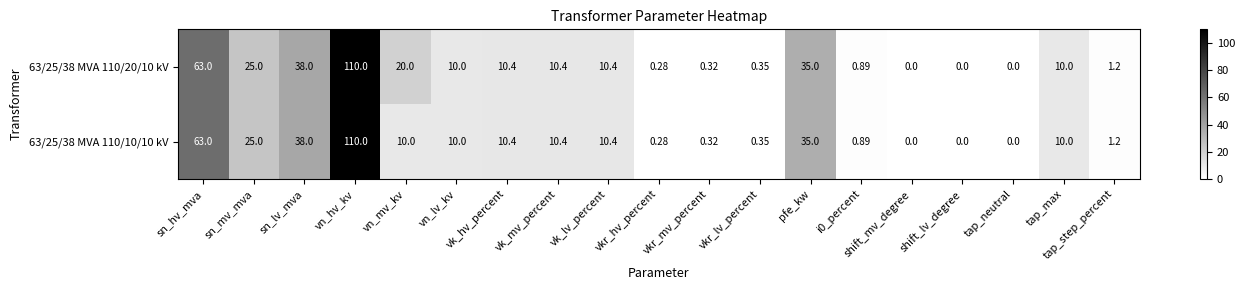

At which category does the chart reach its peak across all series?

vn_hv_kv